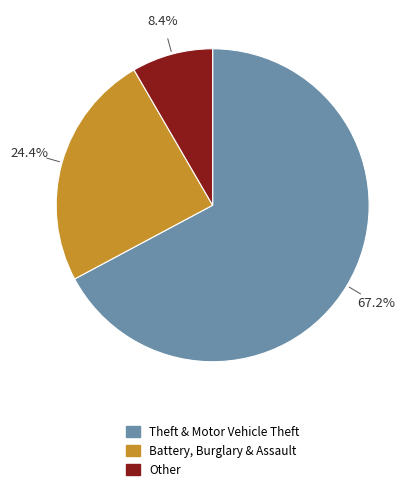

Is there a majority slice in this chart?

Yes